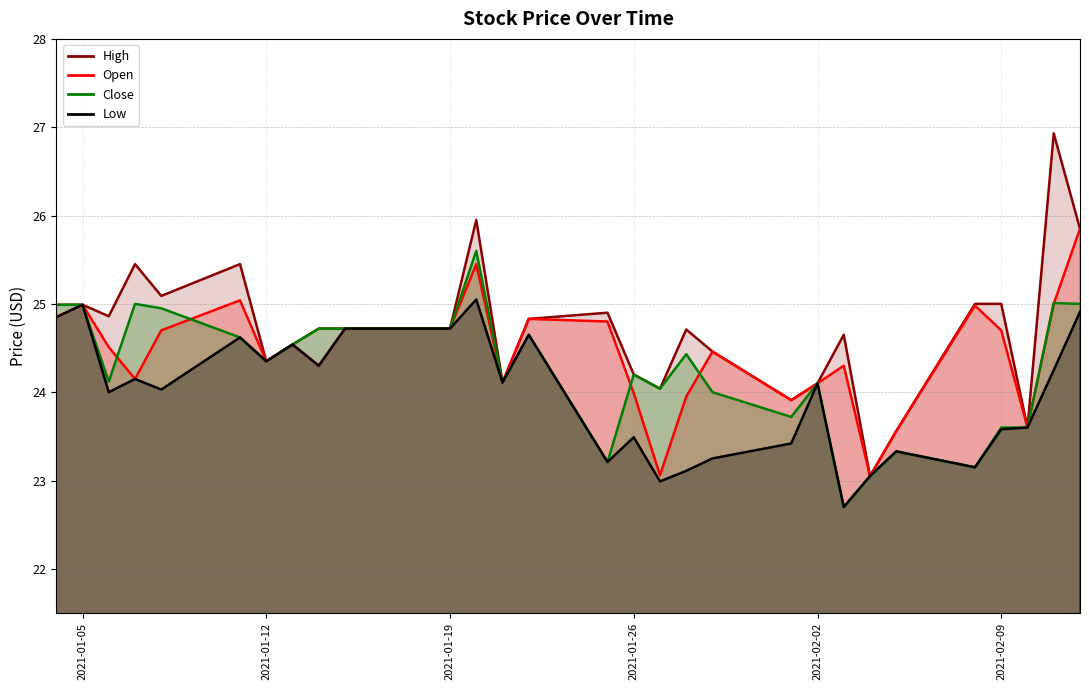

At which category is the sum across all series the highest?

2021-01-20